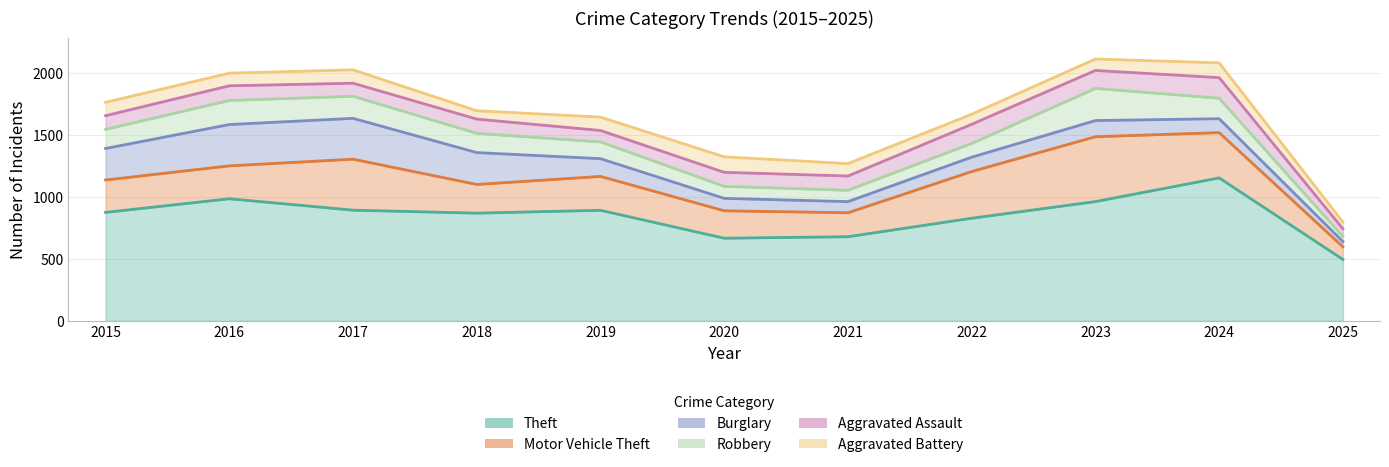

How many interior local peaks does the Burglary series have?

2